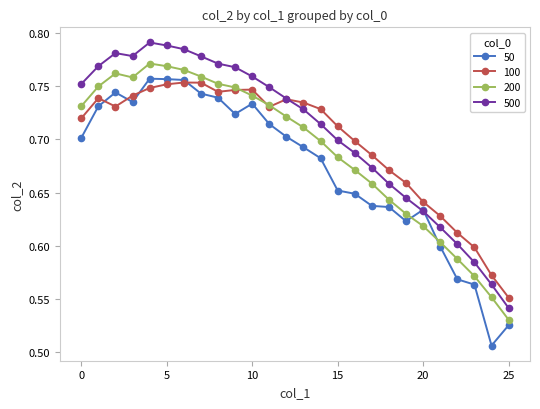

How many lines are shown in the chart?

4